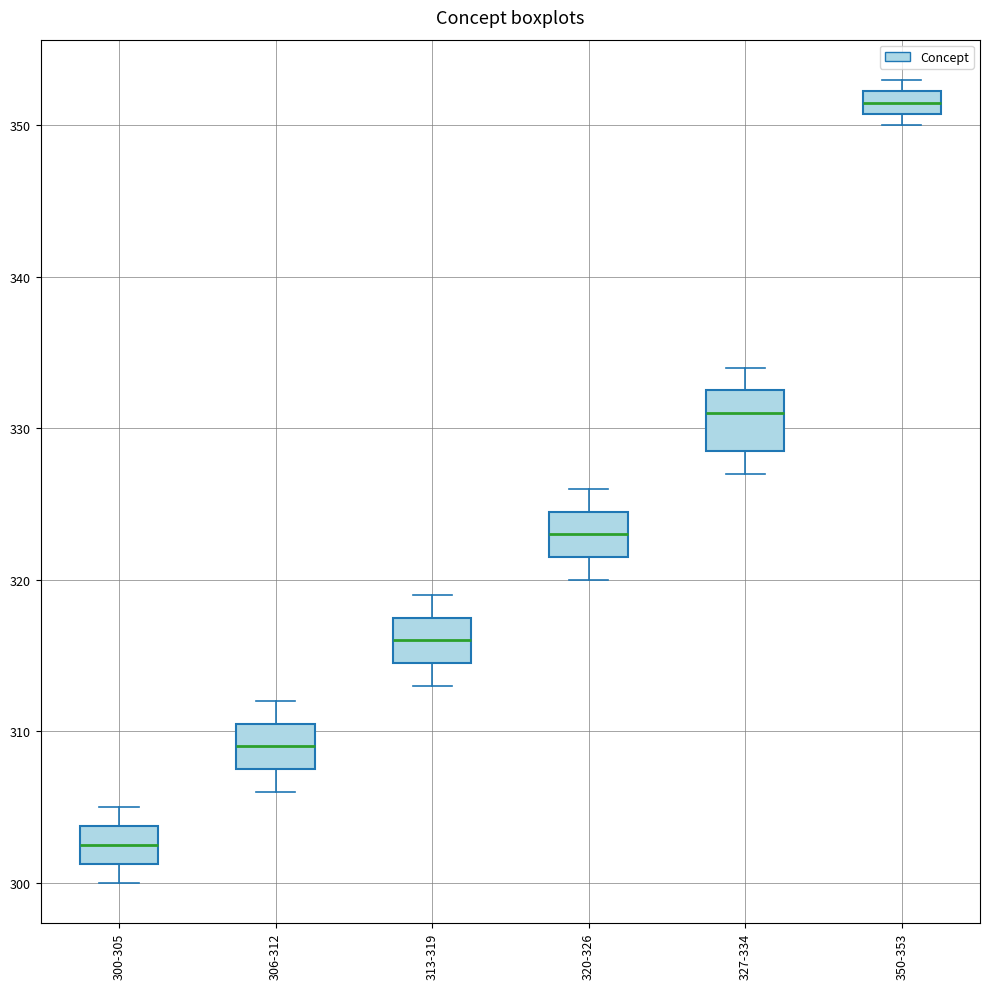

Reading left to right, read every box against the y-axis: the position of its median line, the range the box covers, and the ends of its whiskers. The values are not printed on the chart, so give them approximately, as read against the axis.

300-305: median 303, box 301 to 304, whiskers 300 to 305
306-312: median 309, box 308 to 311, whiskers 306 to 312
313-319: median 316, box 315 to 318, whiskers 313 to 319
320-326: median 323, box 322 to 325, whiskers 320 to 326
327-334: median 331, box 329 to 333, whiskers 327 to 334
350-353: median 352 (inside the box), box 351 to 352, whiskers 350 to 353